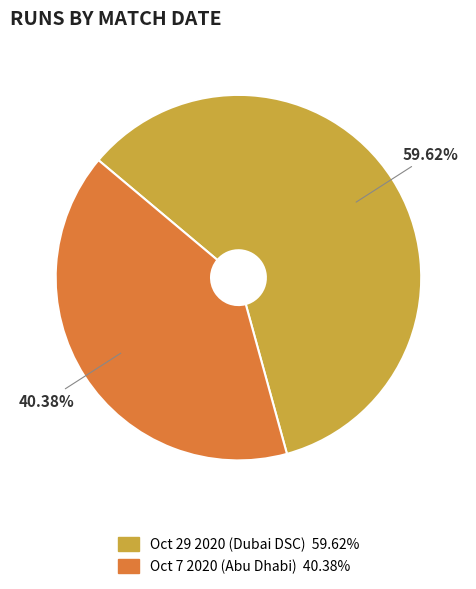

How many slices are in this pie chart?

2